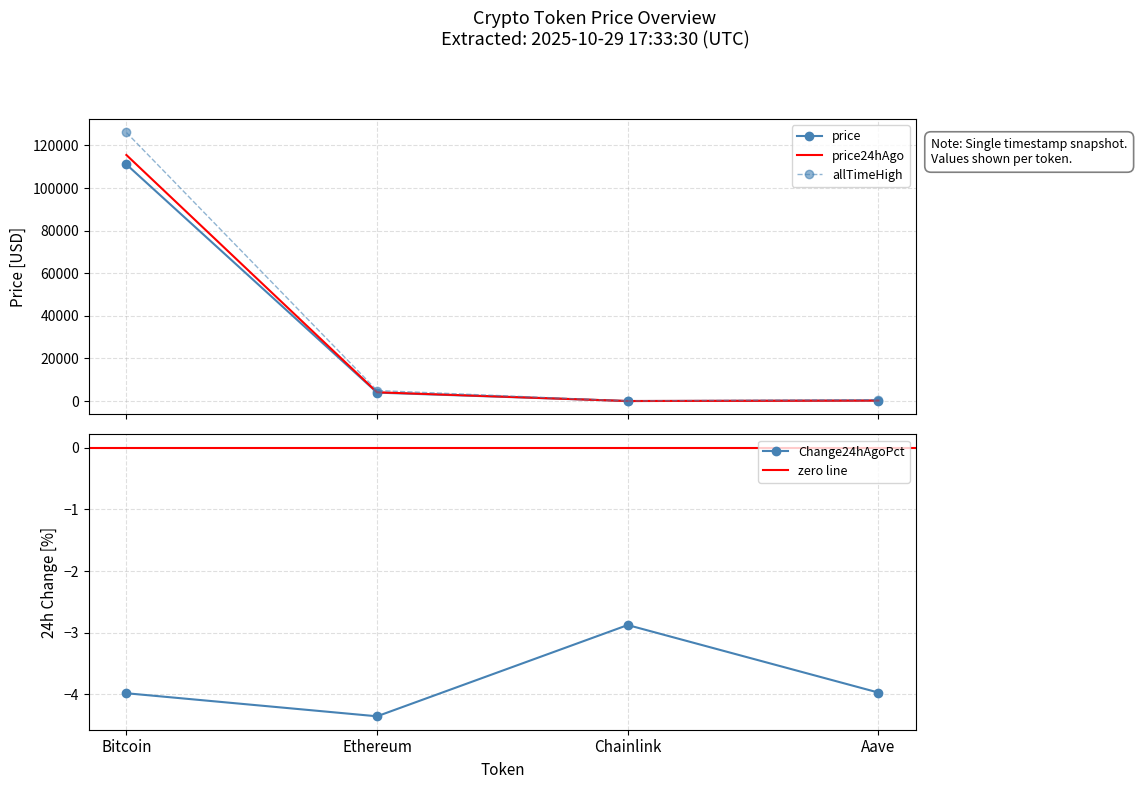

What is the smallest value displayed?

-4.4